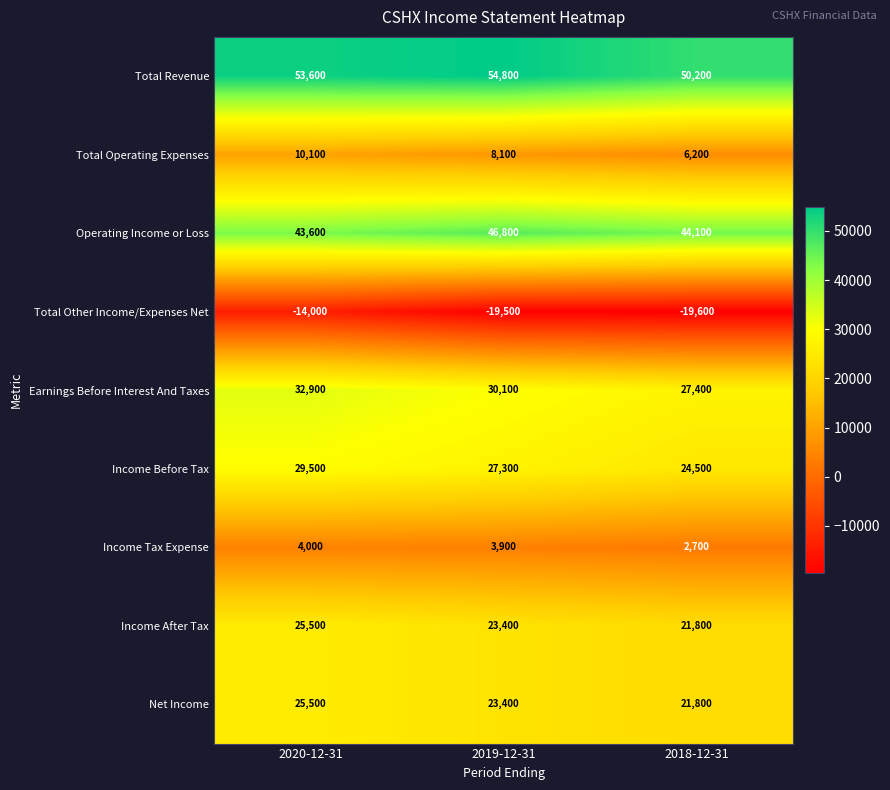

Which series changed the most between 2019-12-31 and 2018-12-31?

Total Revenue